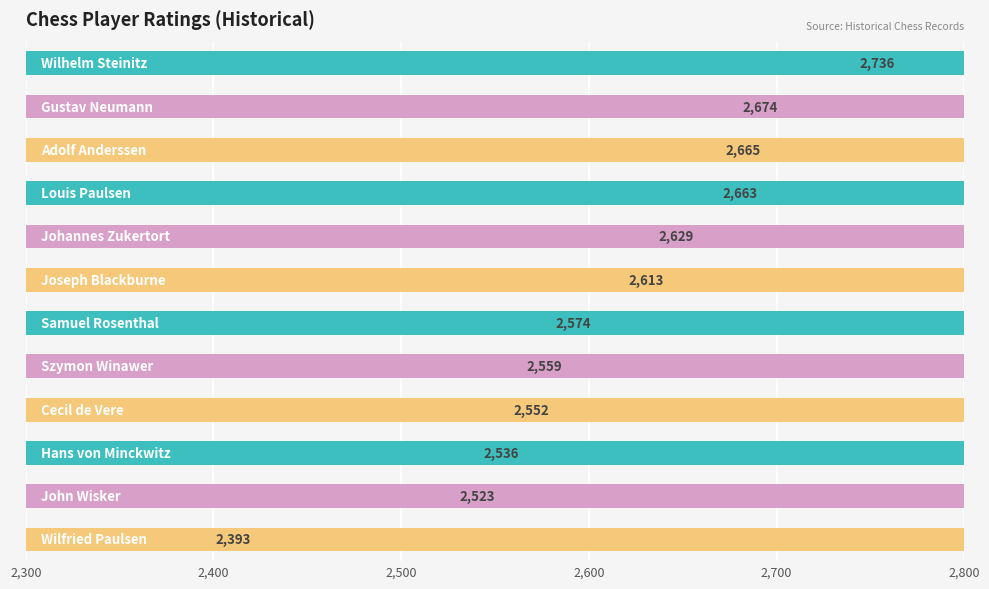

True or false: the data shows 4293 at 10.

False